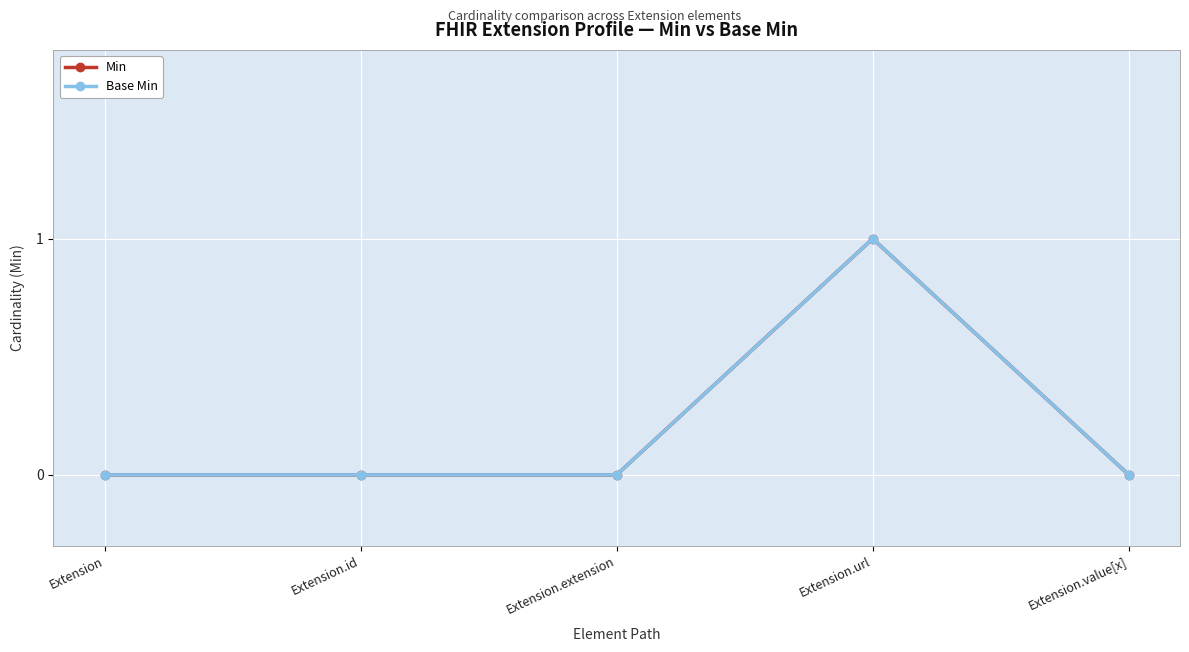

What is the label of the 3rd point from the left?

Extension.extension